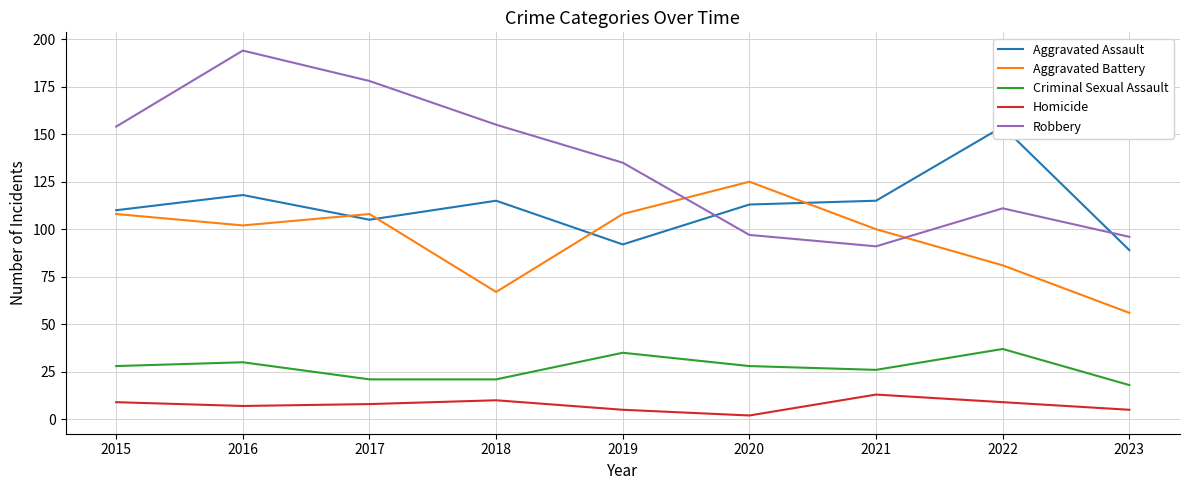

What are all the series names shown in the legend?

Aggravated Assault, Aggravated Battery, Criminal Sexual Assault, Homicide, Robbery